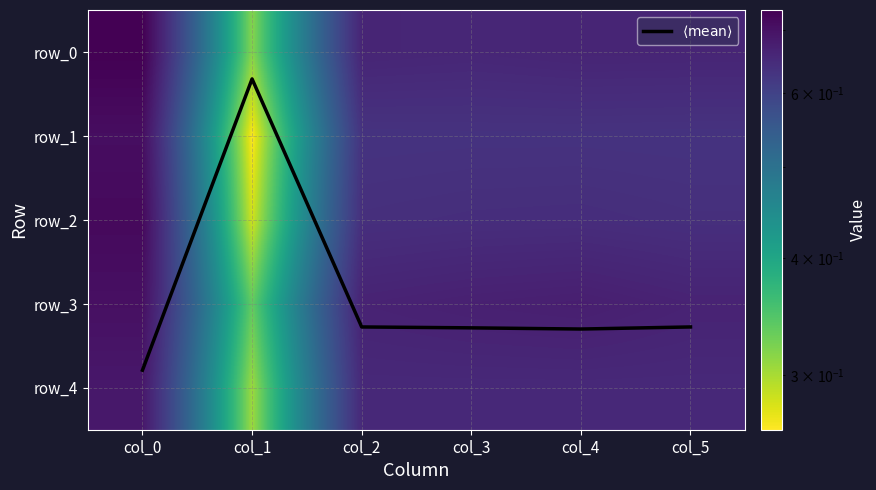

The row_4 series shows 0.7 at col_3. True or false?

True